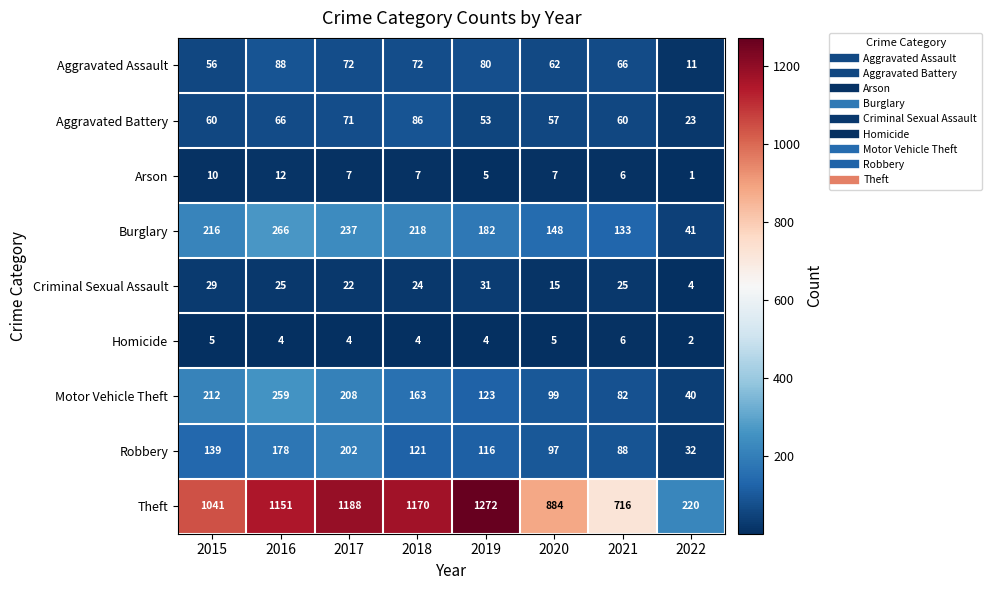

List the labels in order of Motor Vehicle Theft value, largest first.

2016, 2015, 2017, 2018, 2019, 2020, 2021, 2022